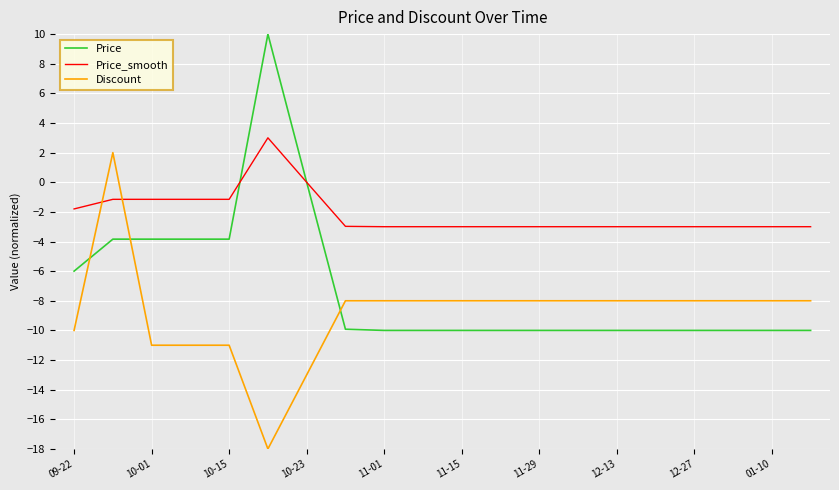

True or false: Price_smooth and Price intersect in this chart.

True